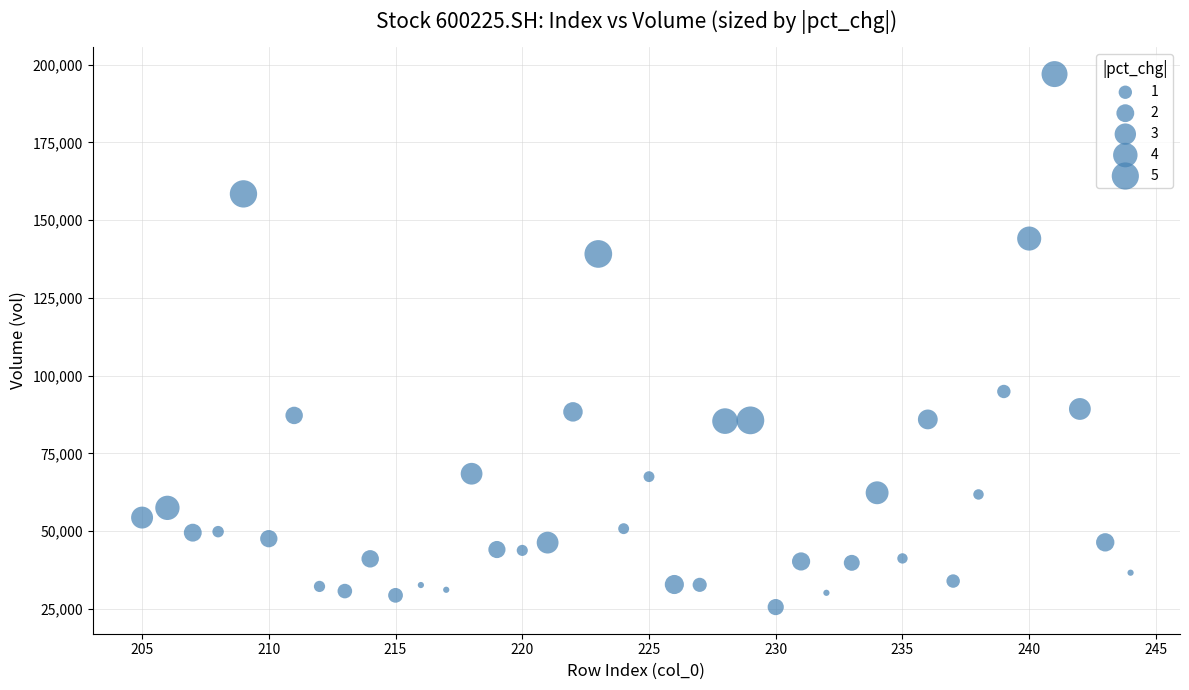

What Y value in the scatter plot is closest to 111288?

94919.0